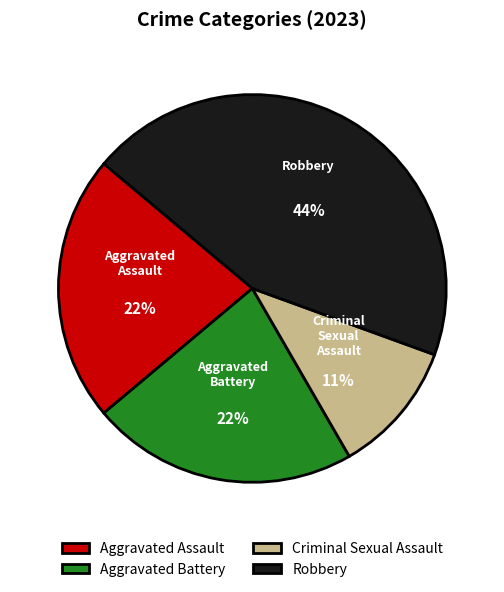

What is the ratio of the value at Aggravated Battery to the value at Criminal Sexual Assault?

2.0